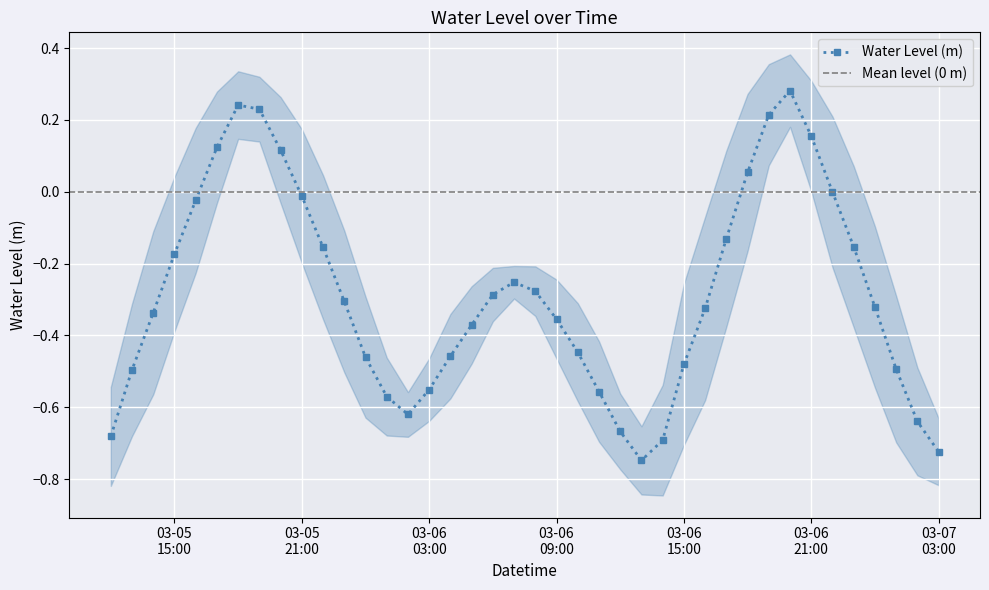

What is the label of the 16th point from the right?

2024-03-06 12:00:00